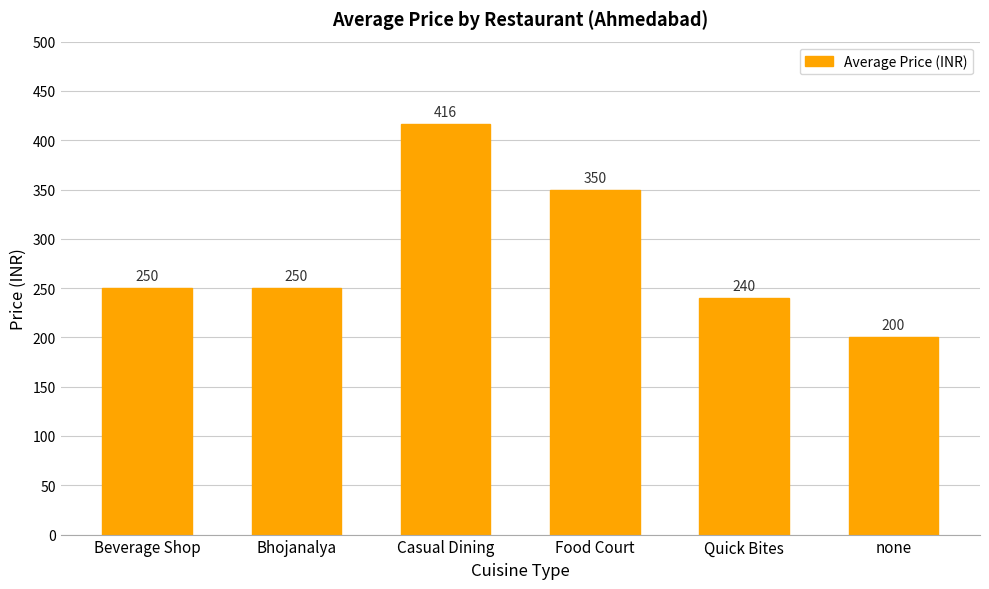

What is the smallest value displayed?

200.0